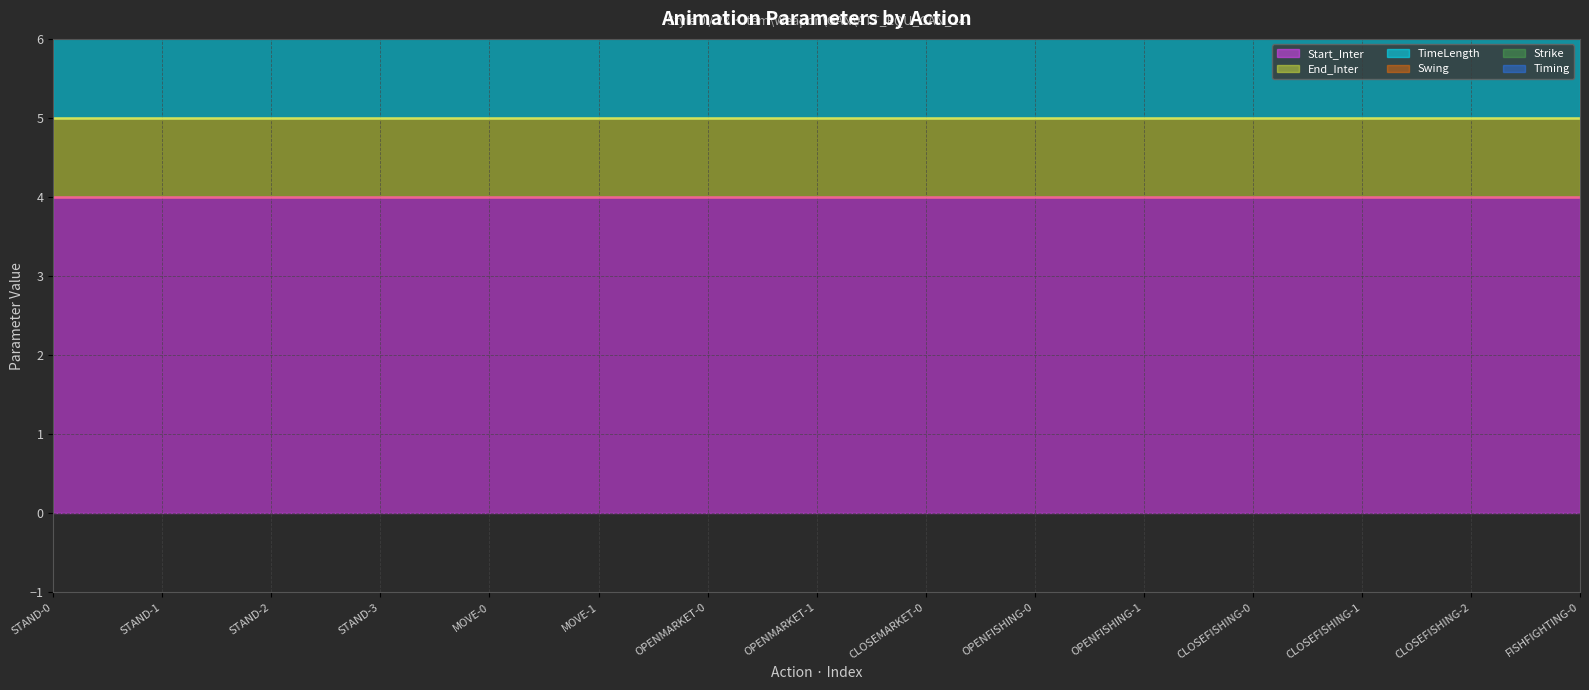

What is the difference between the highest and lowest values at OPENMARKET-1?

3